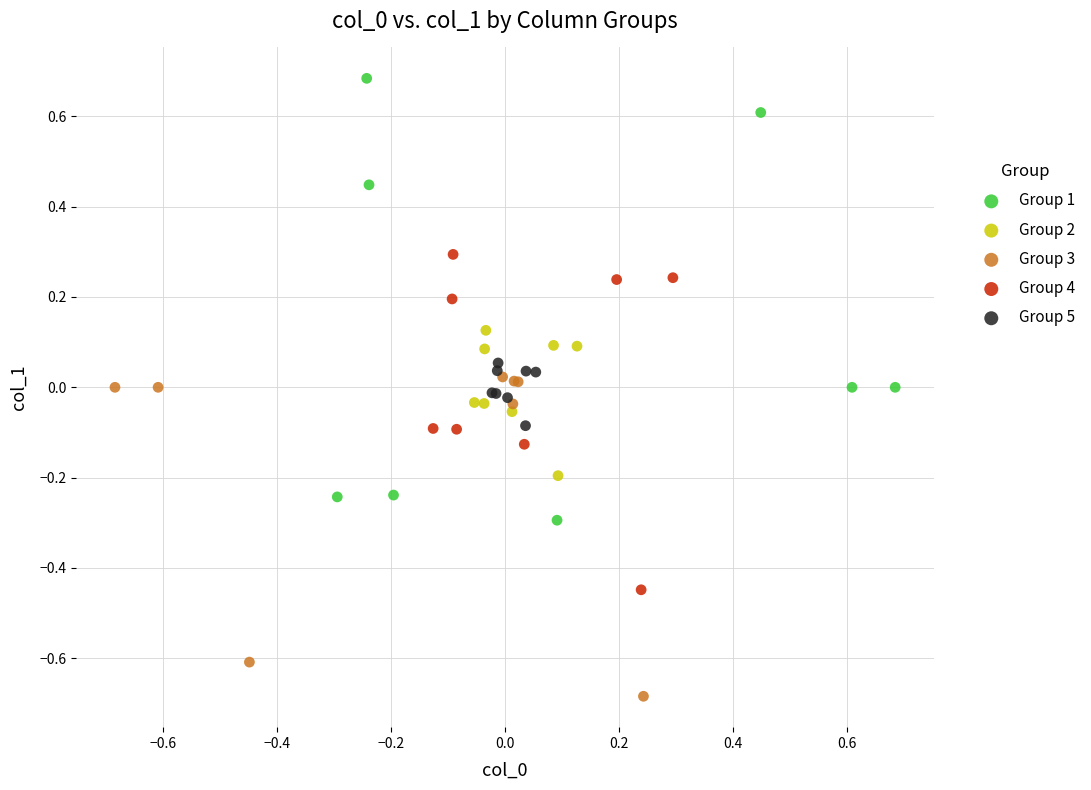

Which series reaches the minimum Y coordinate?

Group 3